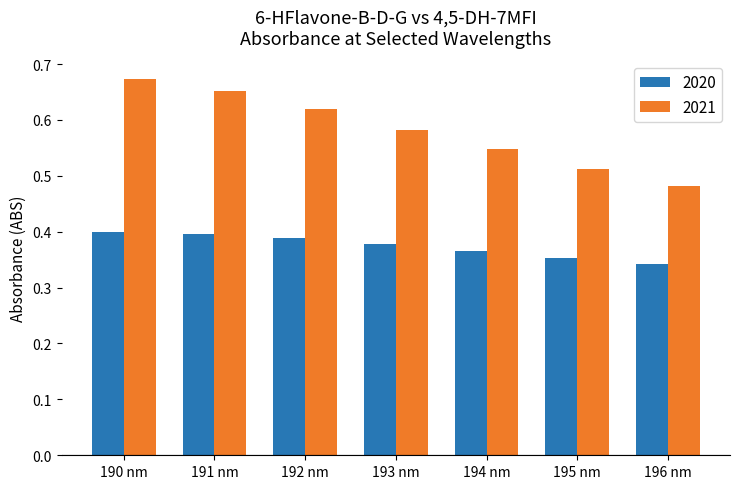

What position from the right is 195 nm?

2